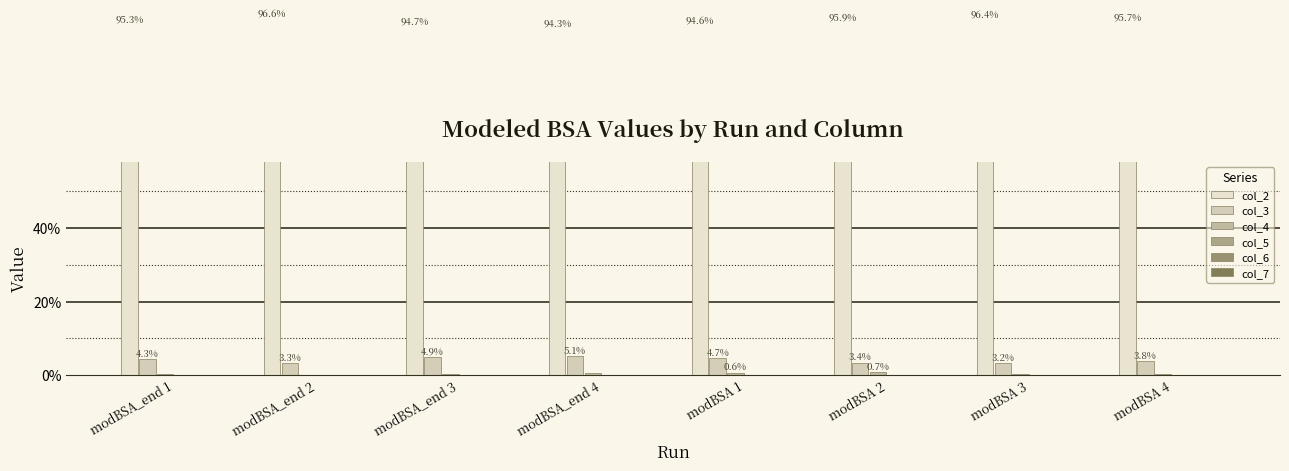

The col_2 series shows 64.7 at modBSA_end 1. True or false?

False